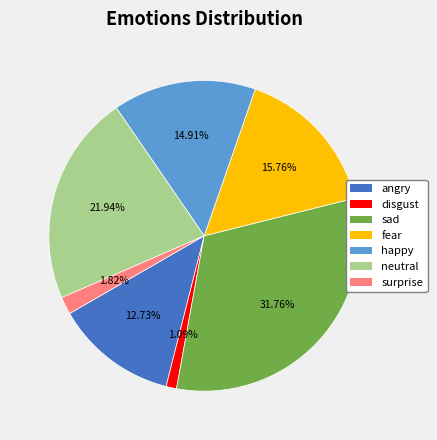

To the nearest percent, what percentage of the pie is disgust?

1%